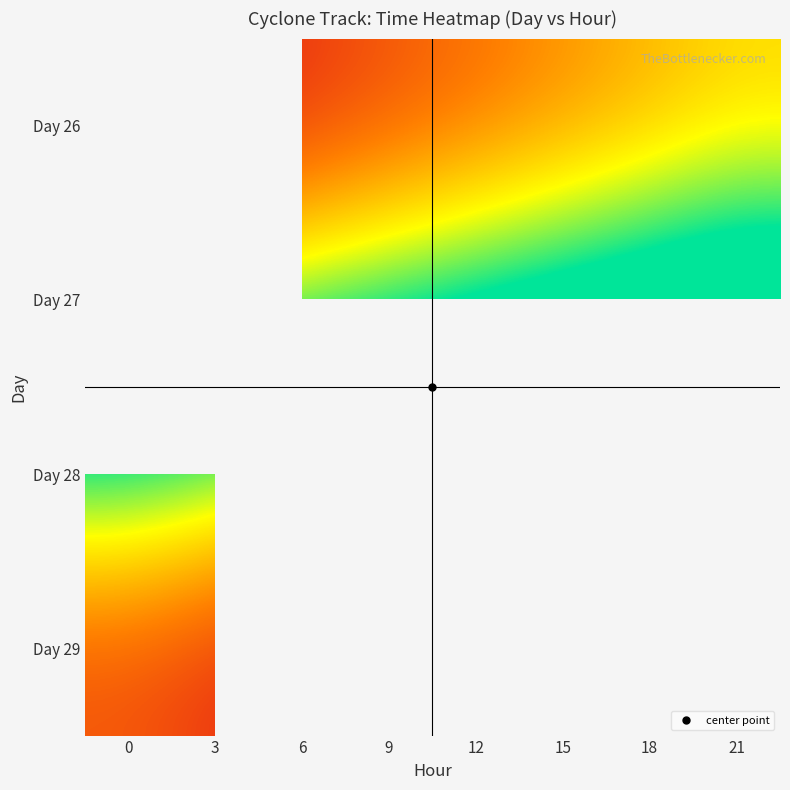

Rank the series by their maximum value, from lowest to highest.

Day 26, Day 27, Day 28, Day 29